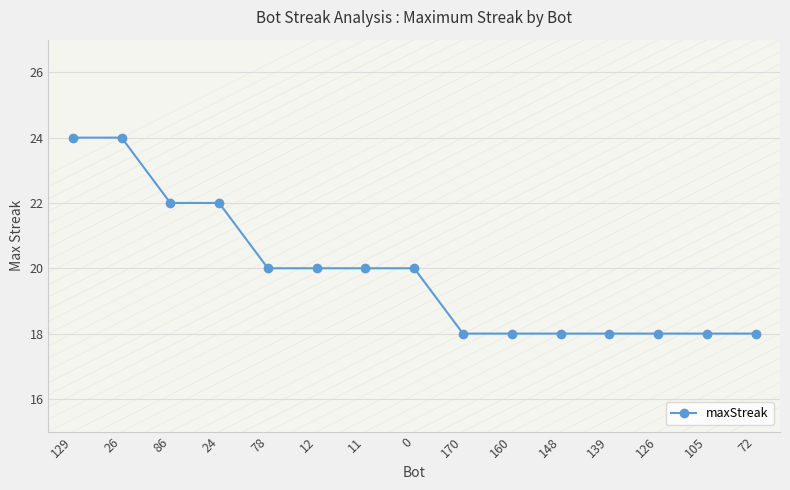

Reading left to right, transcribe all the data shown in this chart.

24	24	22	22	20	20	20	20	18	18	18	18	18	18	18